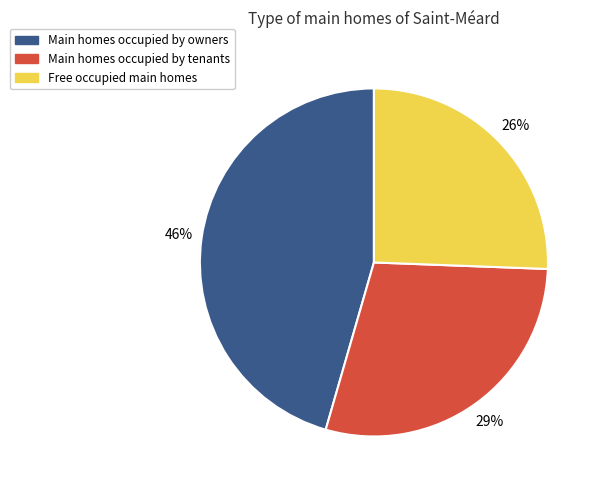

To the nearest percent, what is the difference between the largest and smallest slice percentages?

20%